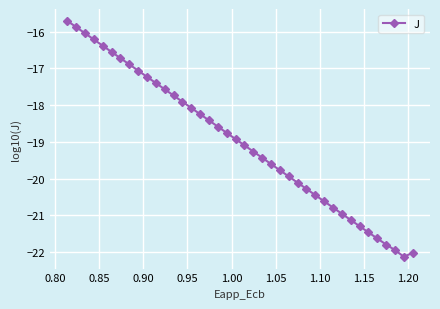

What is the value of the 30th point from the left?

-20.6